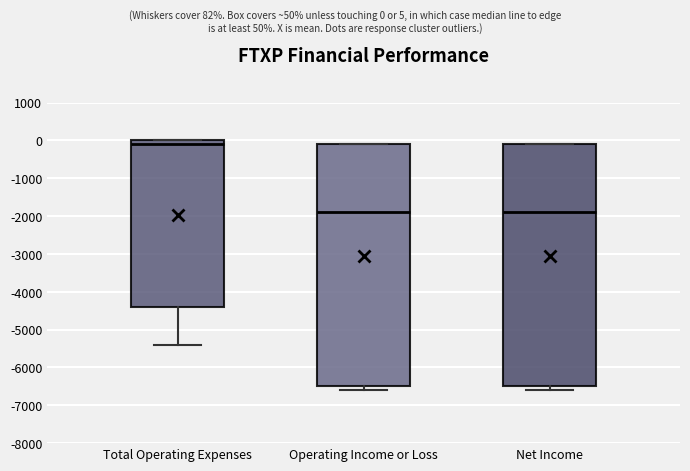

Reading left to right, transcribe this box plot: for each box, give where its median line is, the range the box spans, and where its two whiskers end, as read against the y-axis. The values are not printed on the chart, so give them approximately, as read against the axis.

Total Operating Expenses: median -100, box -4400 to 0, whiskers -5400 to 0
Operating Income or Loss: median -1900, box -6500 to -100, whiskers -6600 to -100
Net Income: median -1900, box -6500 to -100, whiskers -6600 to -100